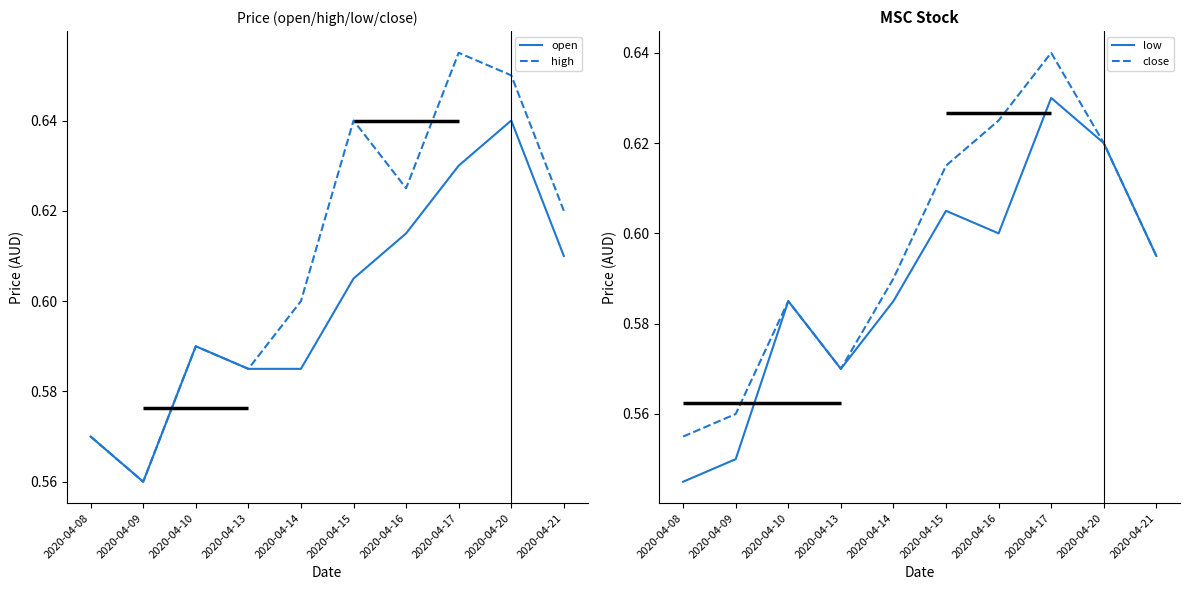

What is the approximate value of open at 2020-04-13?

0.6